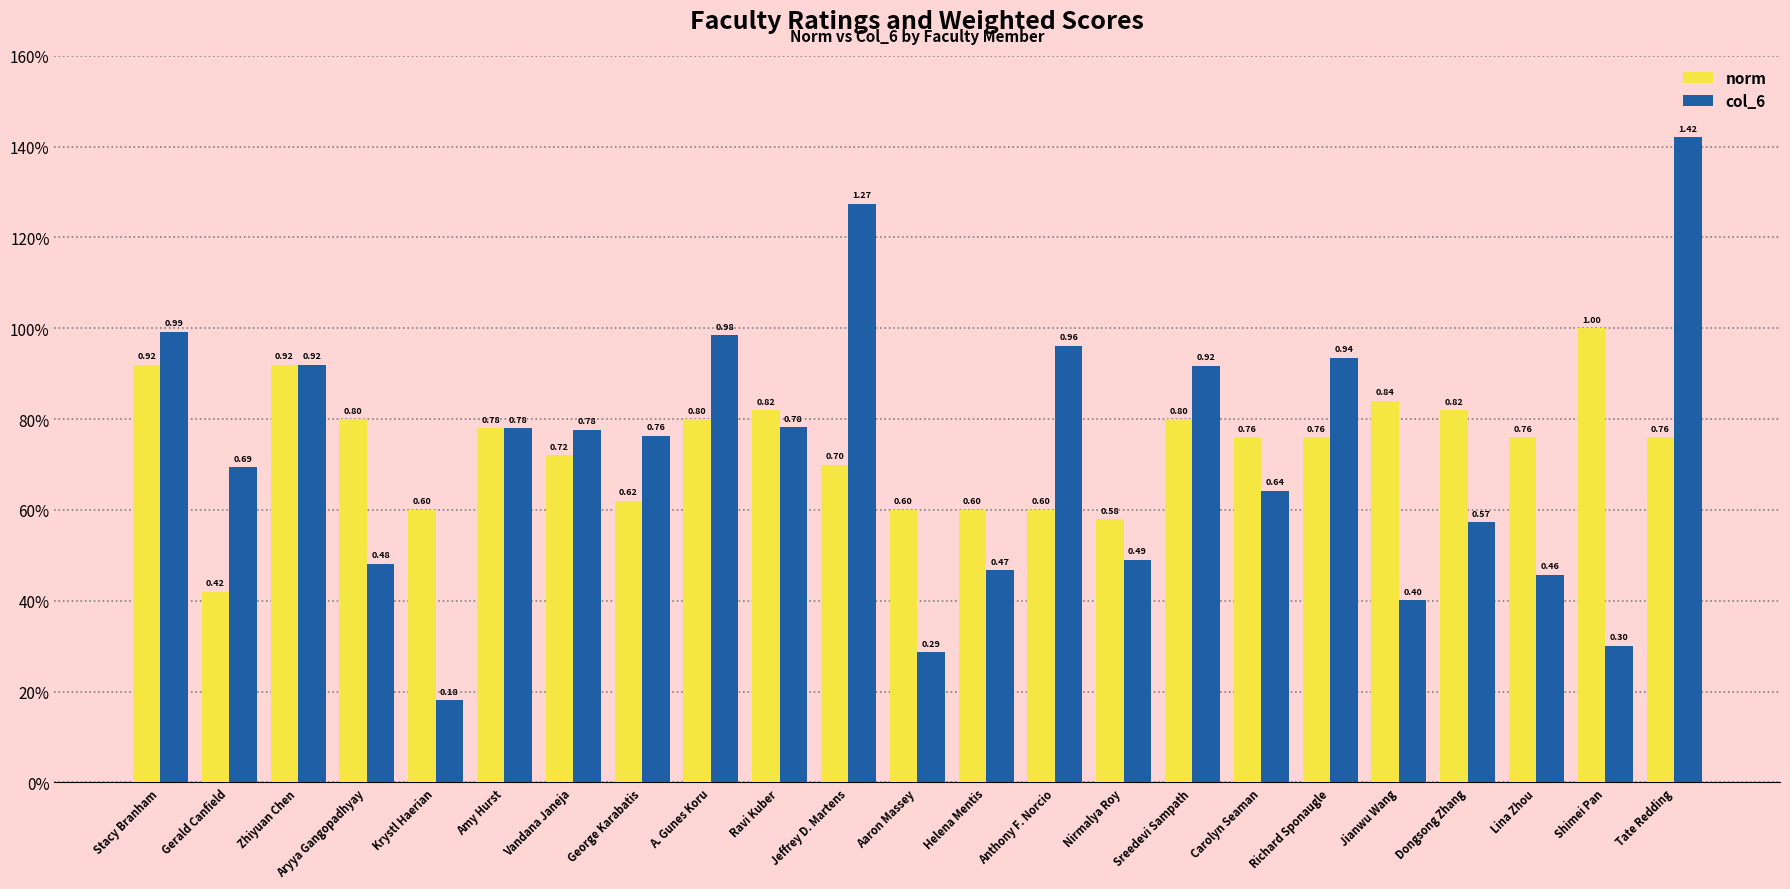

At which category is the sum across all series the highest?

Tate Redding